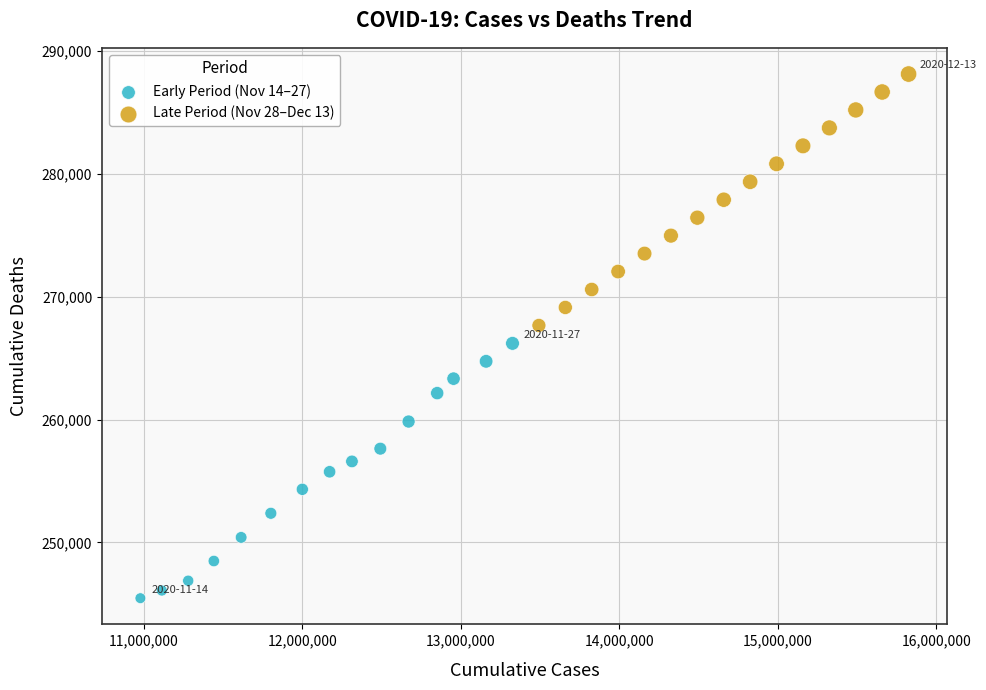

Which series reaches the minimum Y coordinate?

Early Period (Nov 14–27)